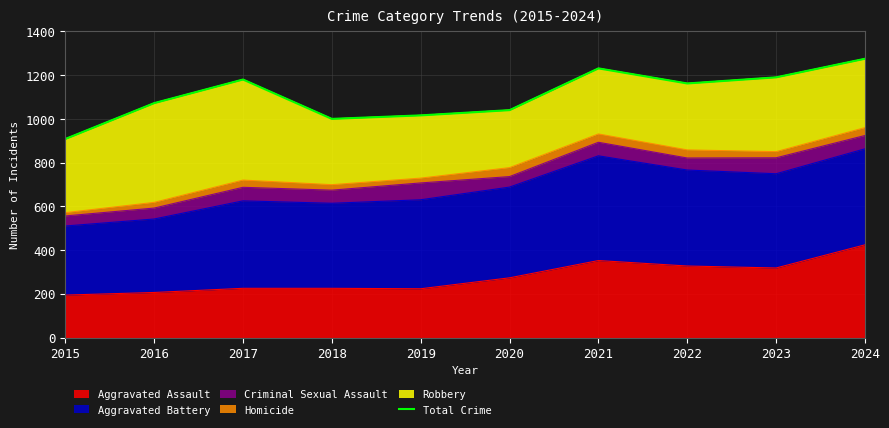

List the labels in order of value, smallest first.

2015, 2018, 2019, 2020, 2016, 2022, 2017, 2023, 2021, 2024